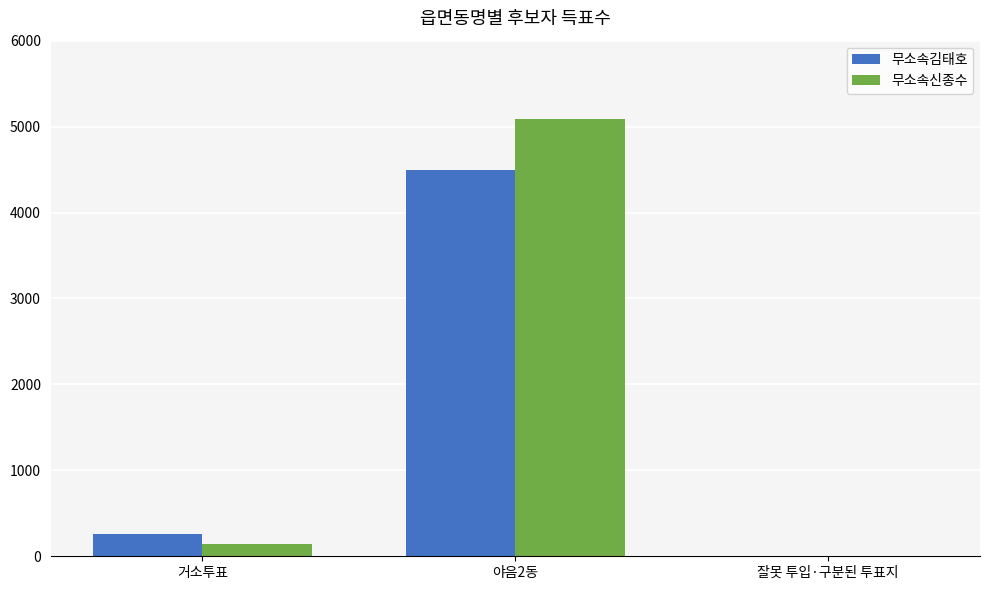

At which category is the sum across all series the highest?

야음2동